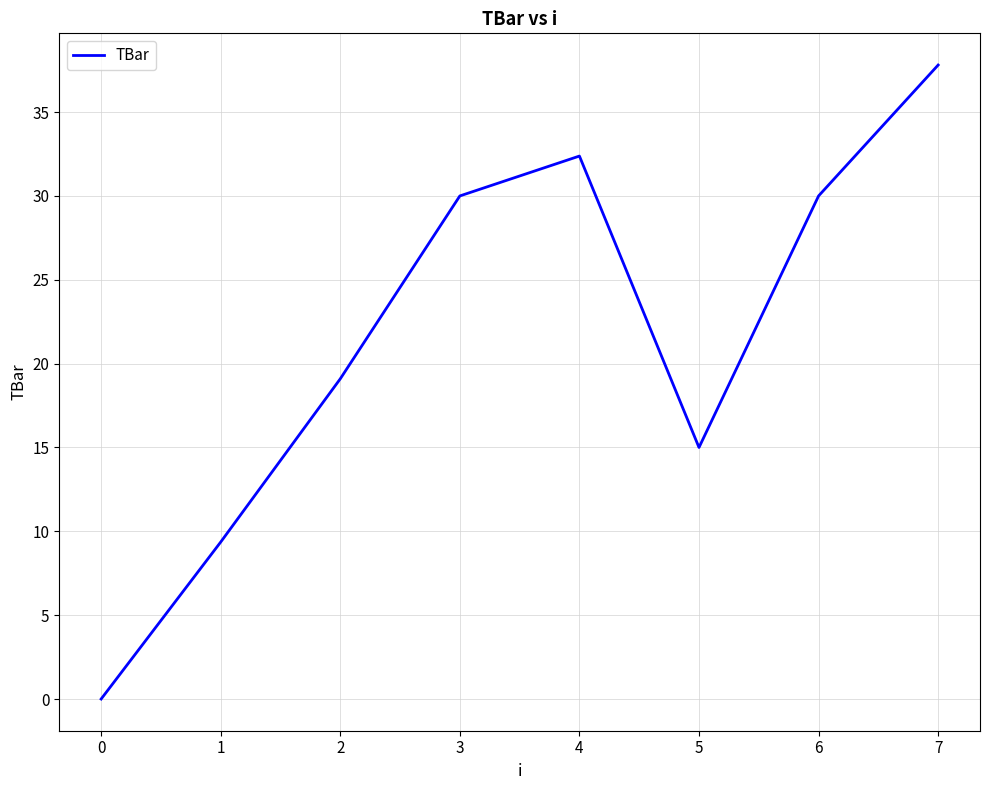

The chart shows a value of 20.3 at 6. True or false?

False